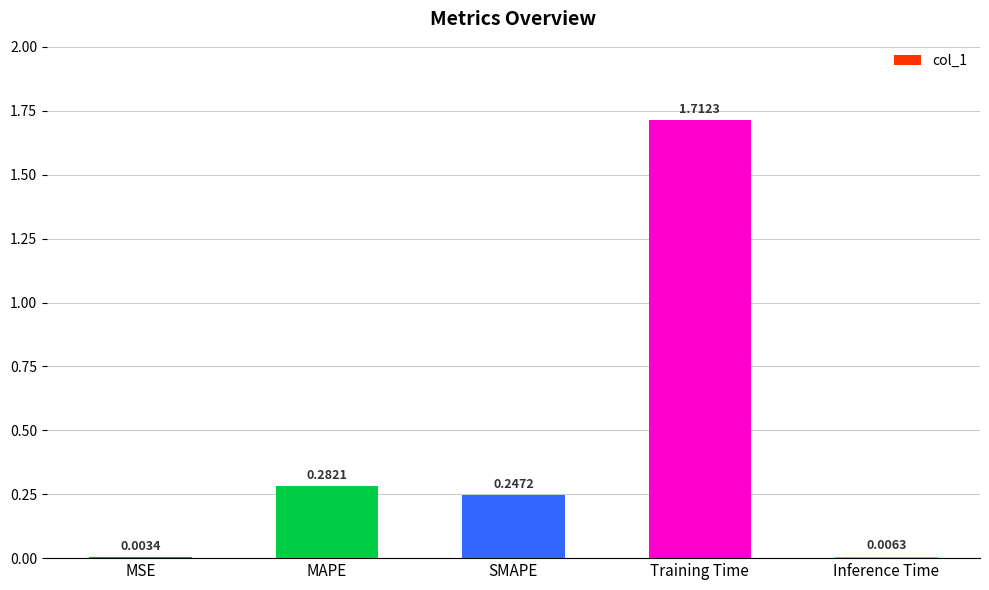

What is the change in value from MSE to Training Time?

+1.7